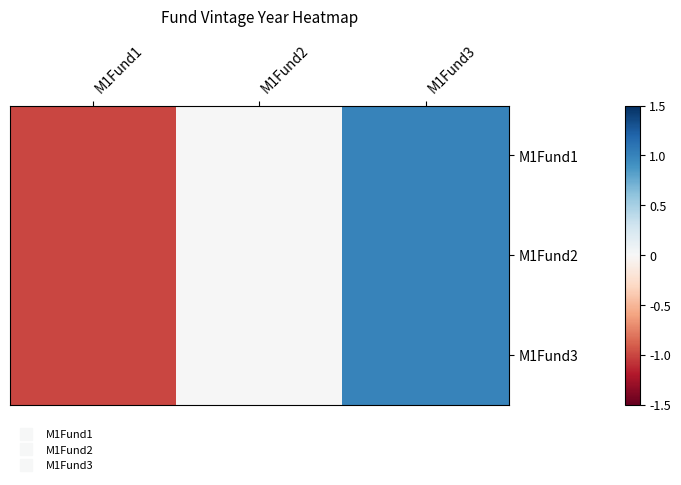

How many series are shown in this chart?

3